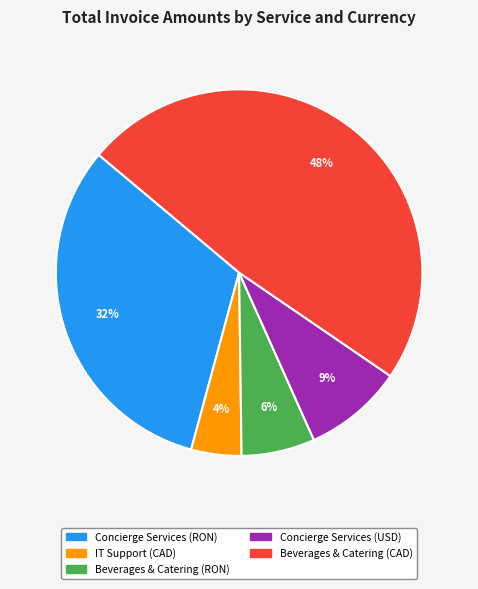

Count the number of slices in the pie.

5